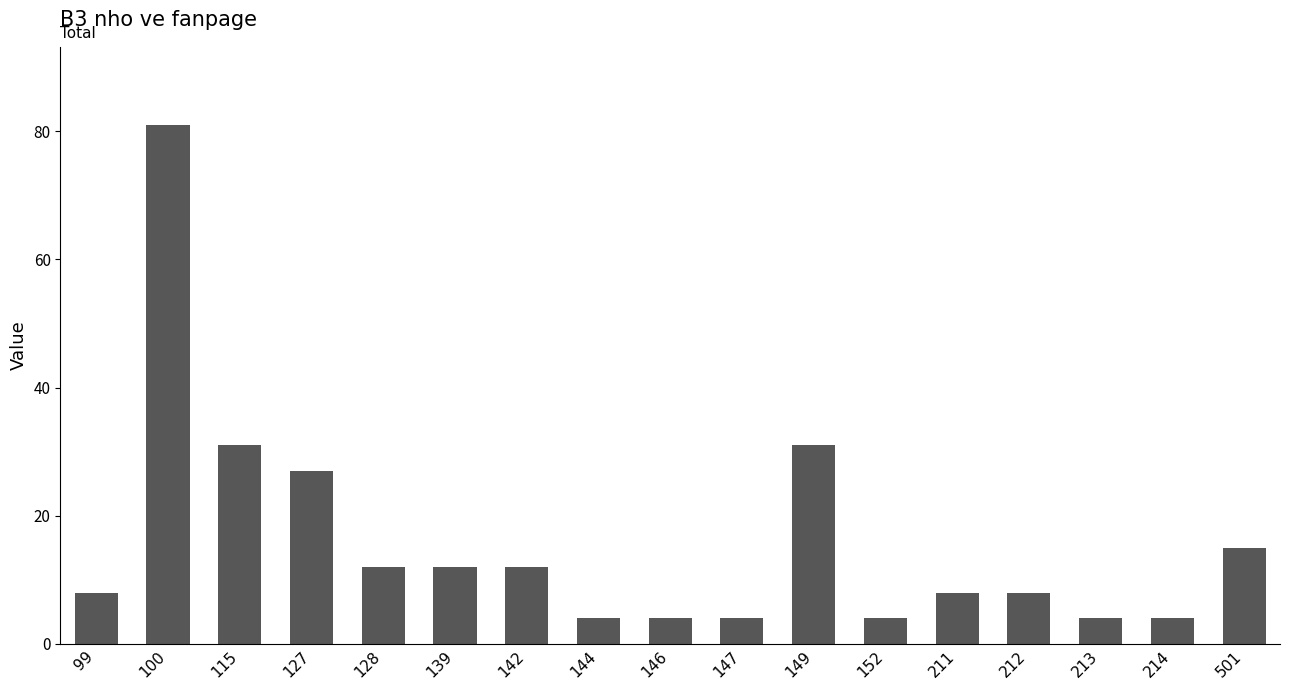

Reading right to left, transcribe all the data shown in this chart.

501=15	214=4	213=4	212=8	211=8	152=4	149=31	147=4	146=4	144=4	142=12	139=12	128=12	127=27	115=31	100=81	99=8